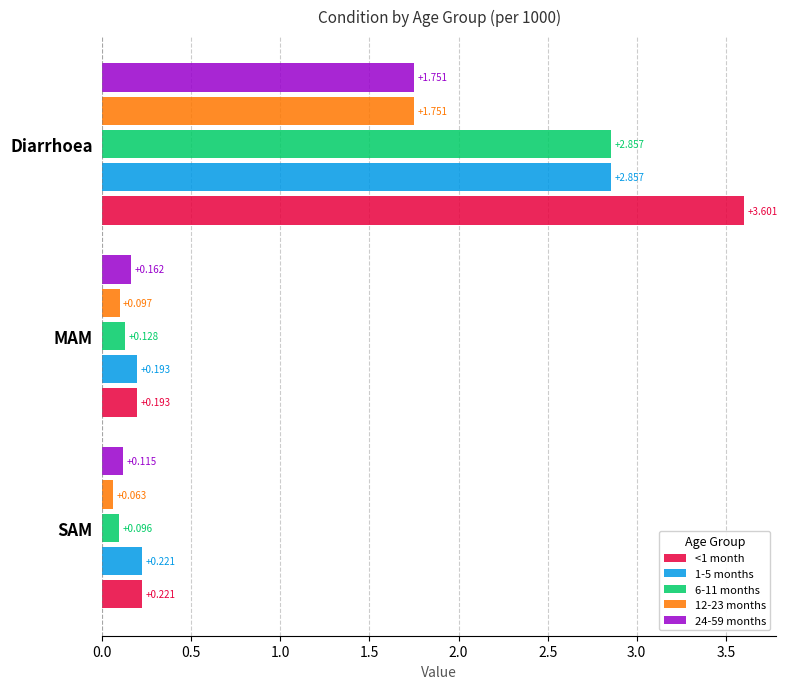

Is the value of 1-5 months at SAM greater than the value of 24-59 months at MAM?

Yes